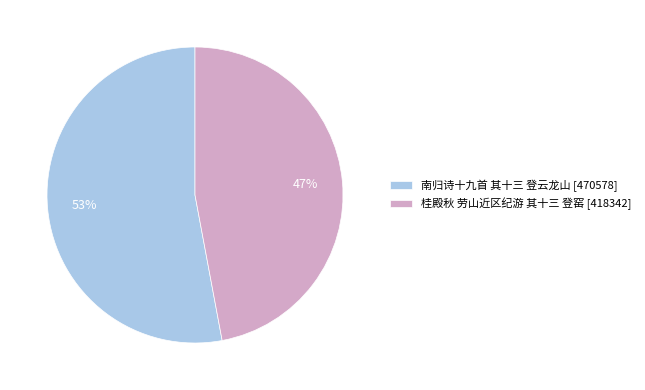

To the nearest percent, what percentage of the pie is 桂殿秋 劳山近区纪游 其十三 登窑?

47%